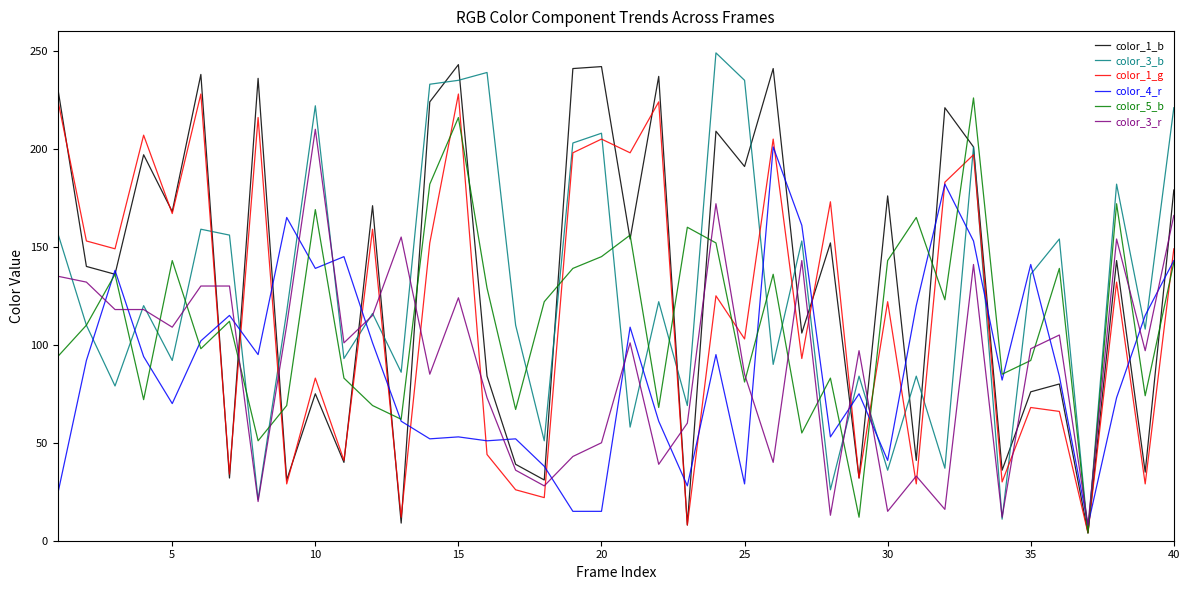

What is the difference between the maximum and minimum values in the color_1_b series?

239